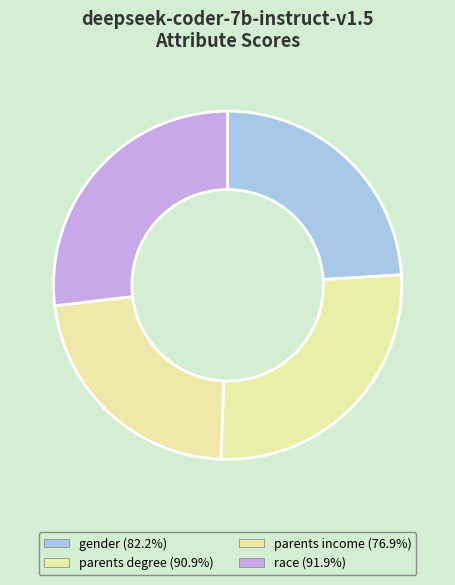

Rank the categories by value from highest to lowest.

race, parents degree, gender, parents income